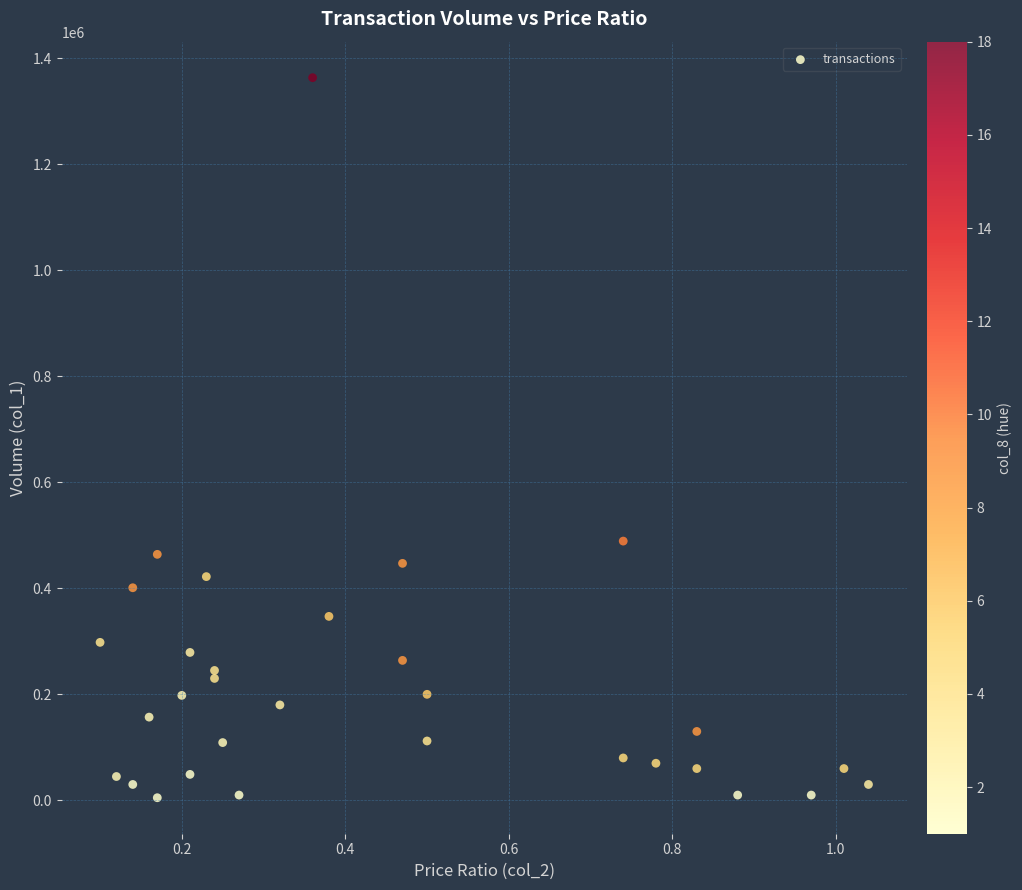

What is the range of Y values (max minus min)?

1358000